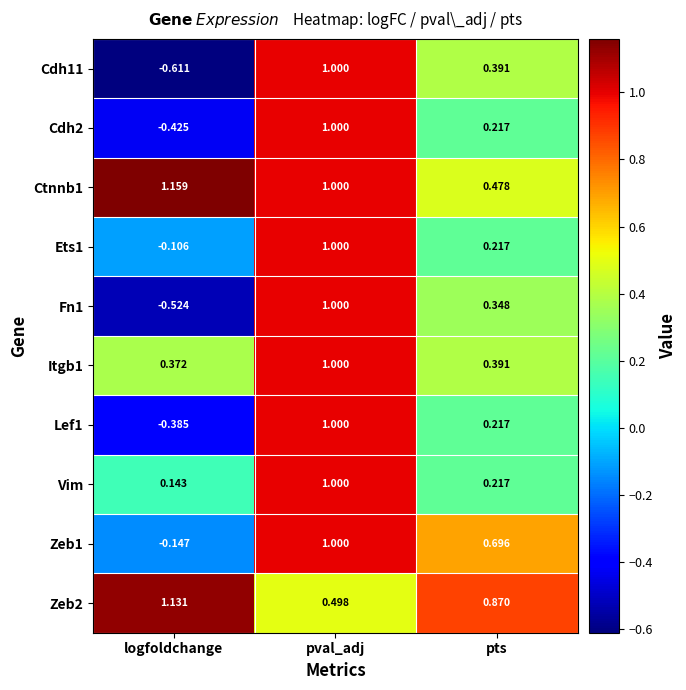

Which label corresponds to the largest value in the chart?

logfoldchange